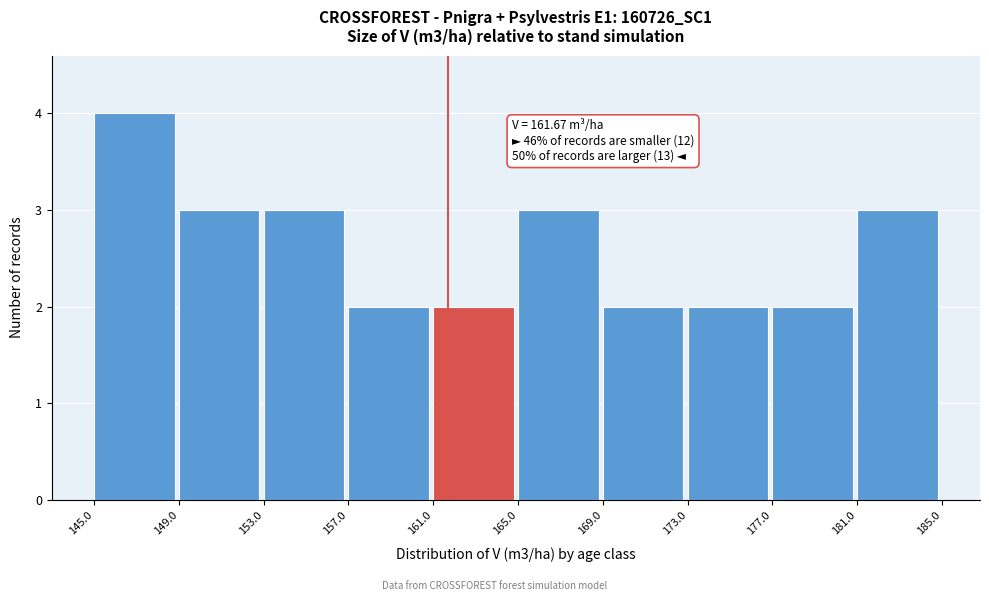

Which range on the x-axis has the tallest bar?

145.0 to 149.0